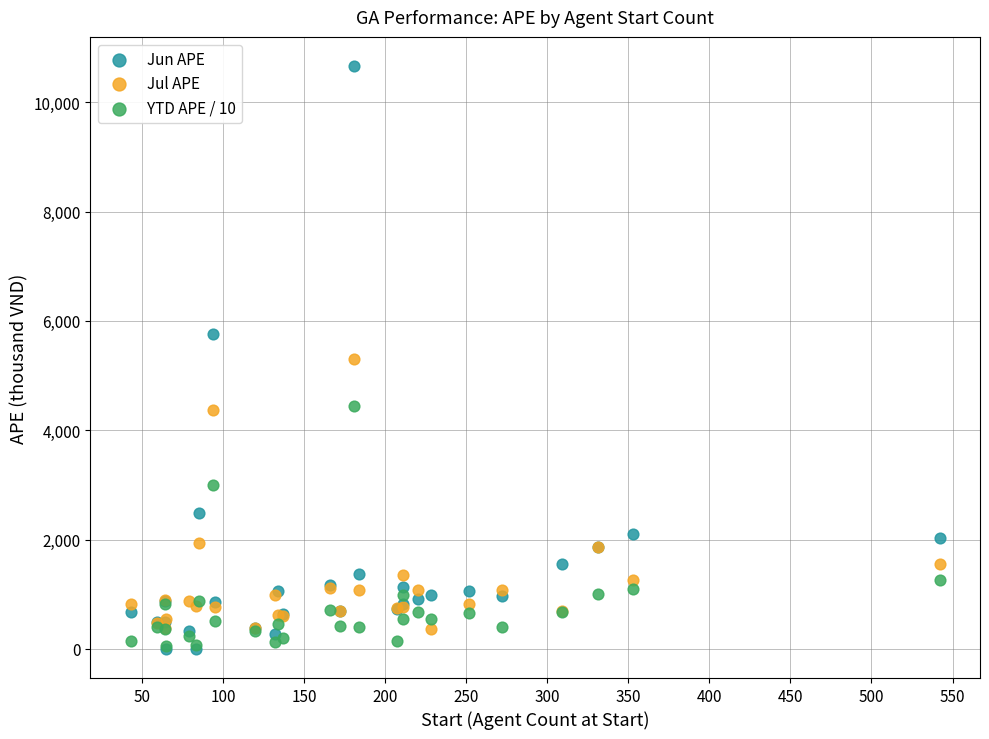

What are all the series names shown in the legend?

Jun APE, Jul APE, YTD APE / 10